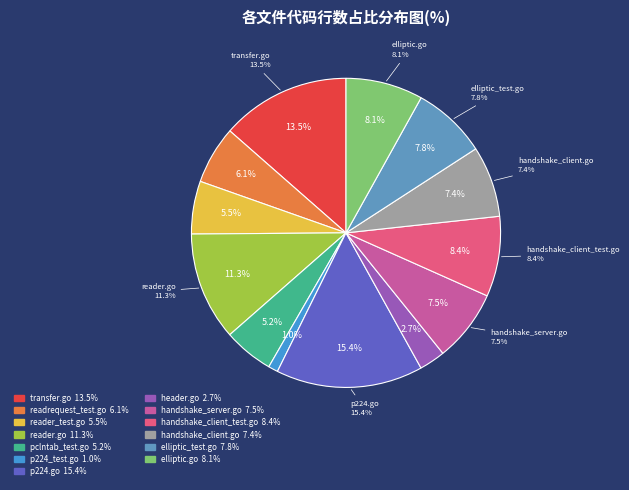

To the nearest percent, what is the difference between the elliptic.go and transfer.go slice percentages?

5%